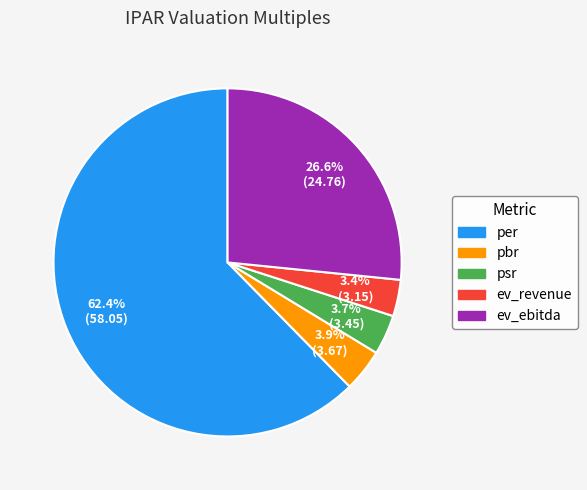

To the nearest percent, what is the difference between the per and pbr slice percentages?

58%